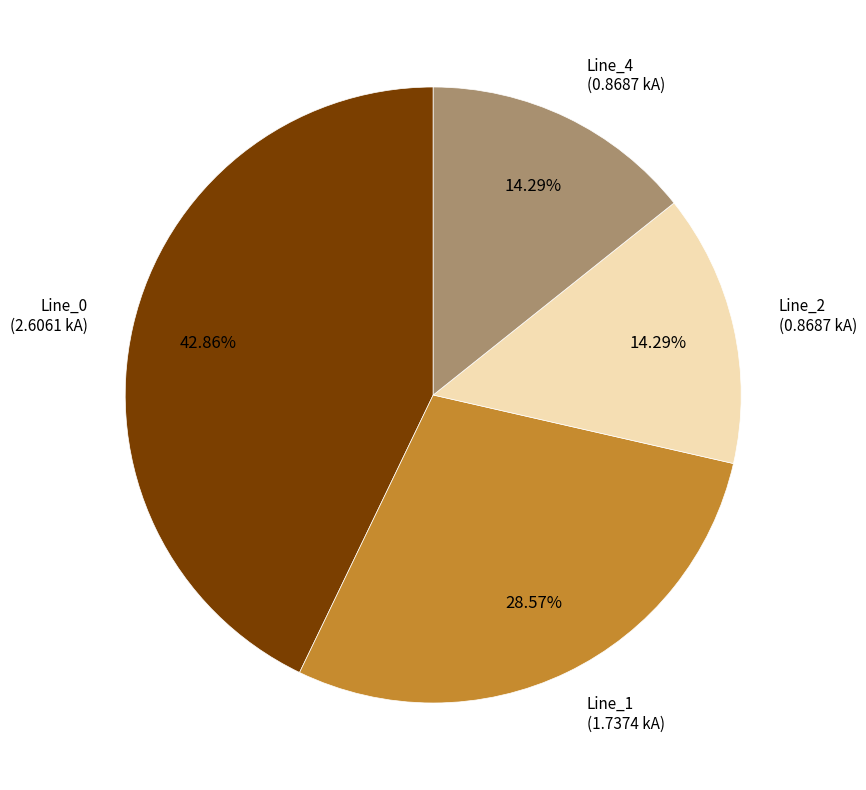

Is there any slice that represents more than half of the pie?

No